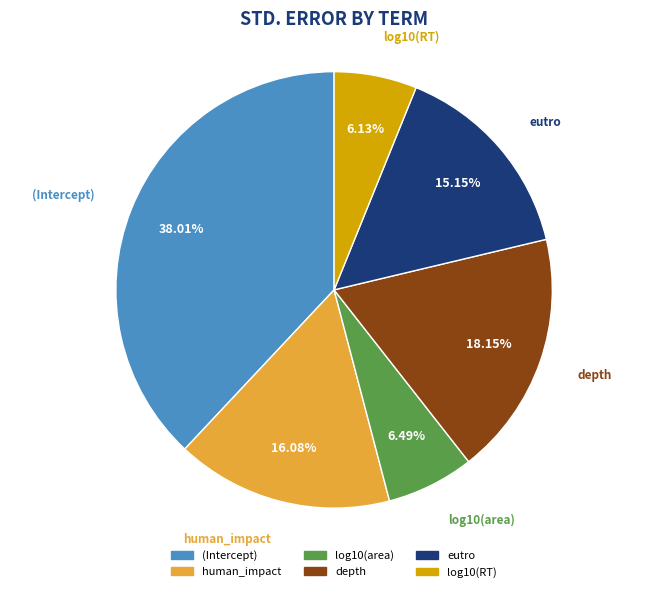

To the nearest percent, what portion does eutro represent?

15%